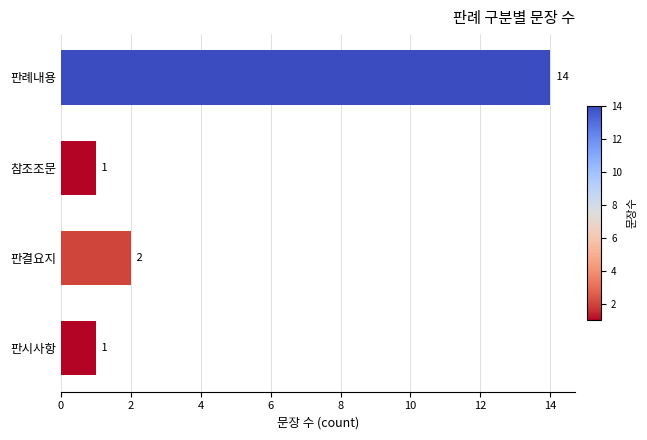

True or false: the data shows 1 at 판결요지.

False